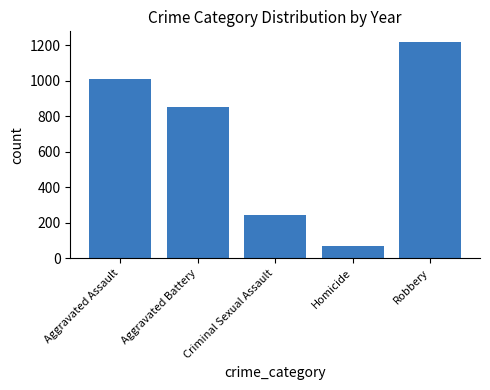

How many values are between 244 and 1013?

3